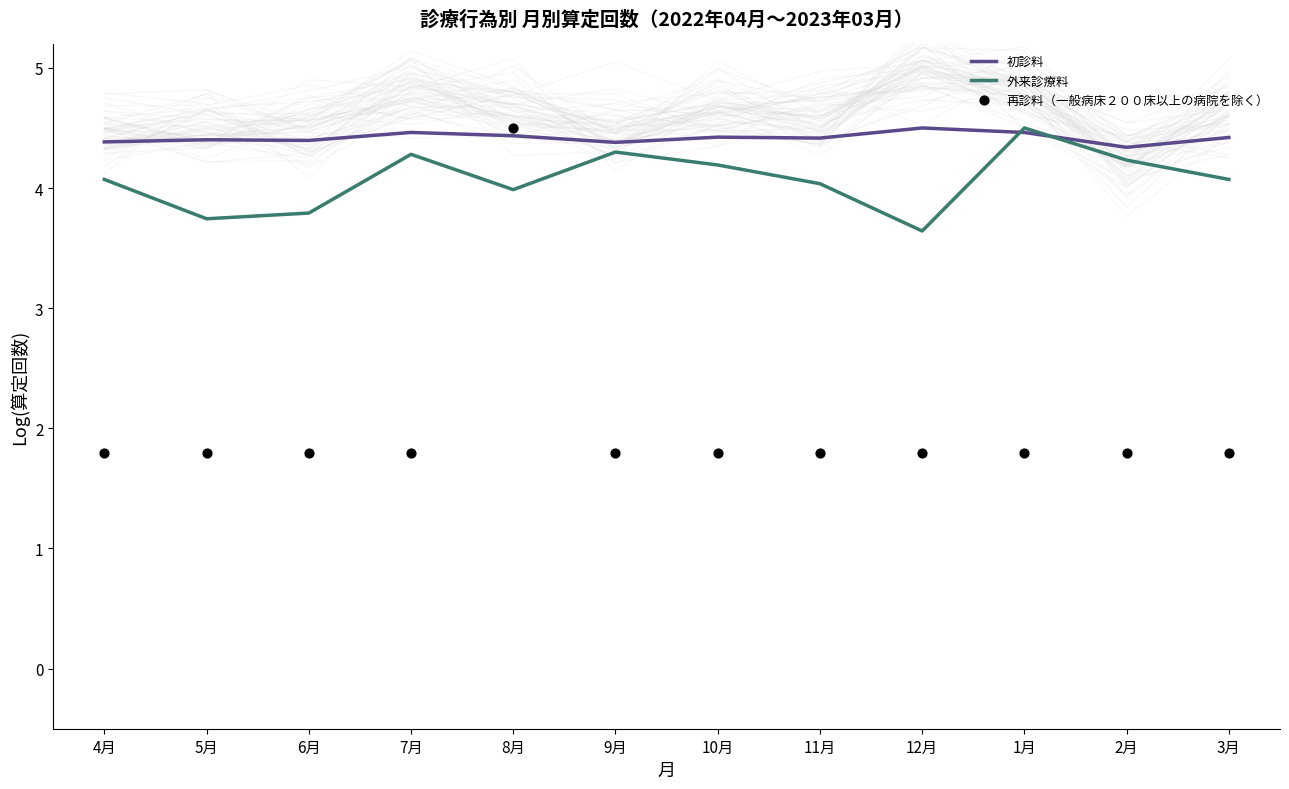

At which category is the sum across all series the highest?

8月